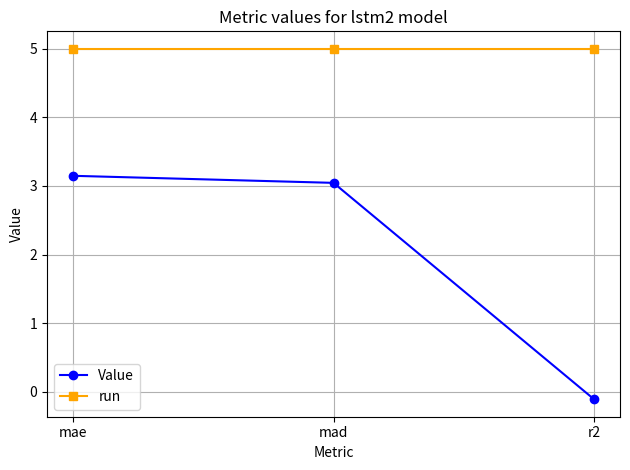

What is the difference between the Value values at r2 and mae?

3.3